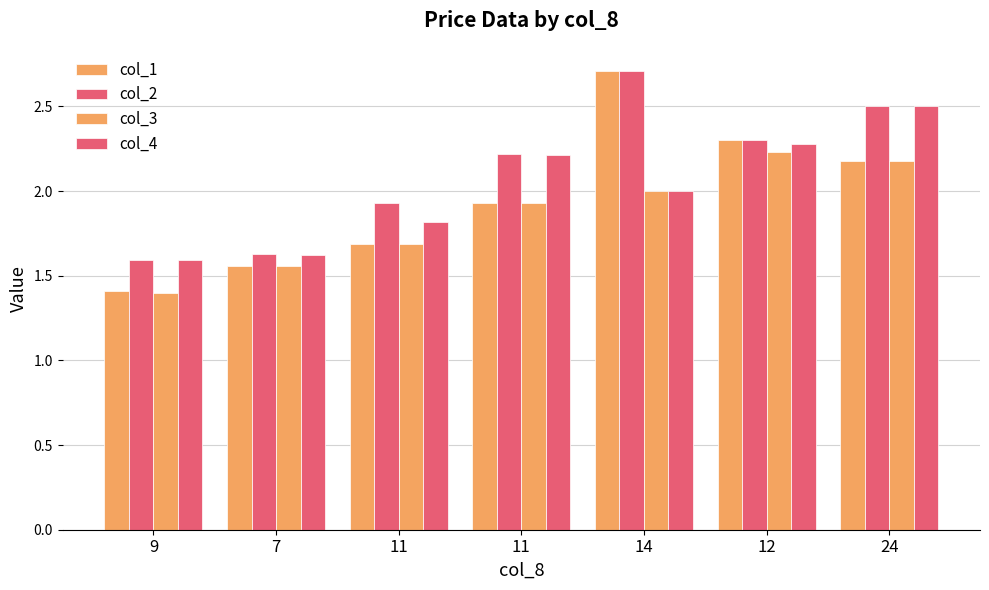

How many categories are shown in the chart?

7